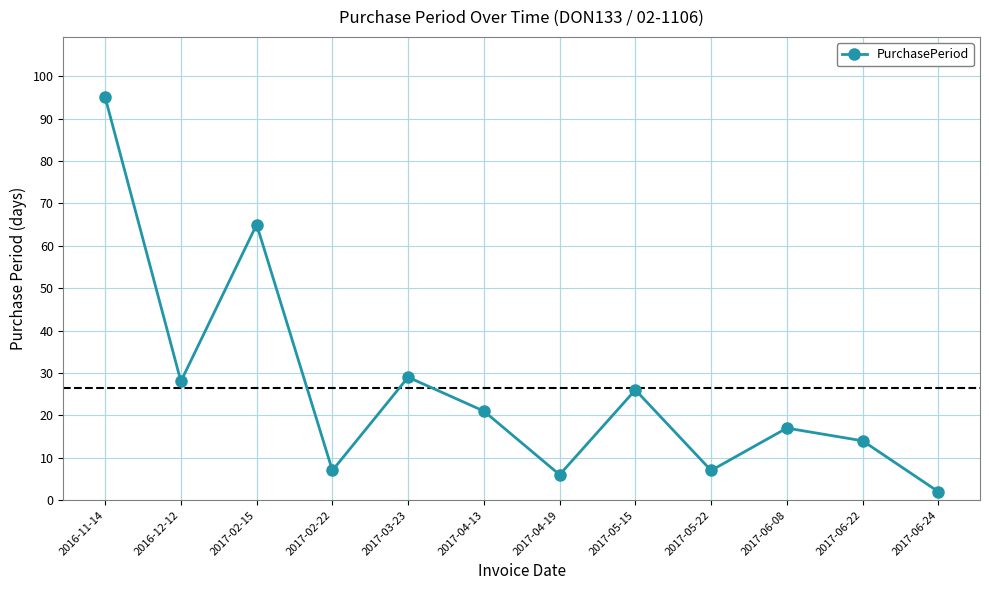

Approximately how many times larger is the value at 2017-05-15 compared to 2017-05-22?

3.7